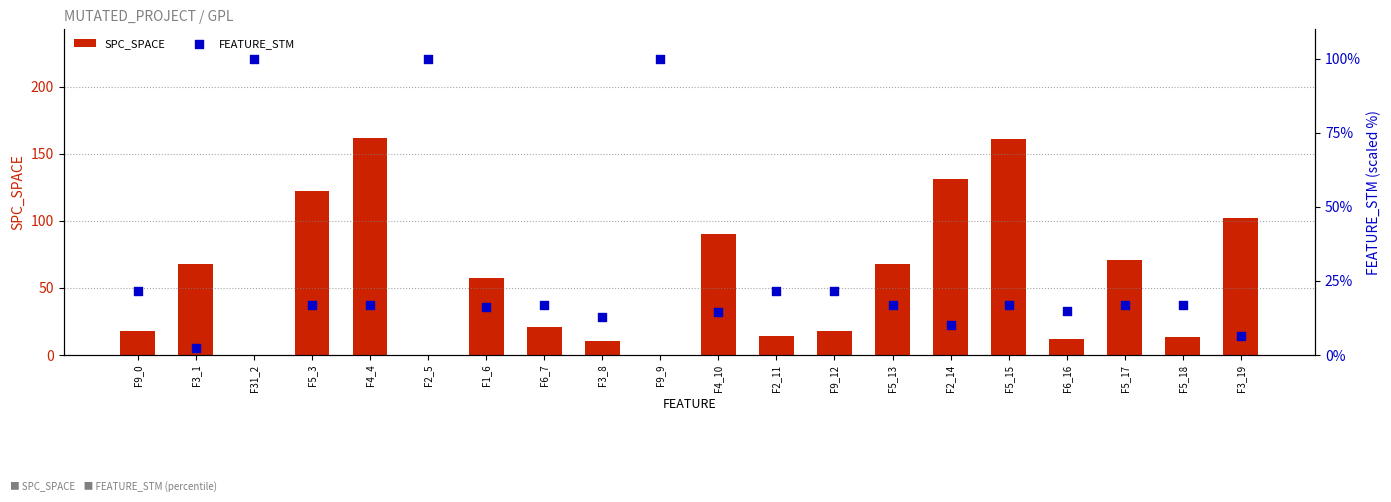

Which series reaches the minimum Y coordinate?

SPC_SPACE